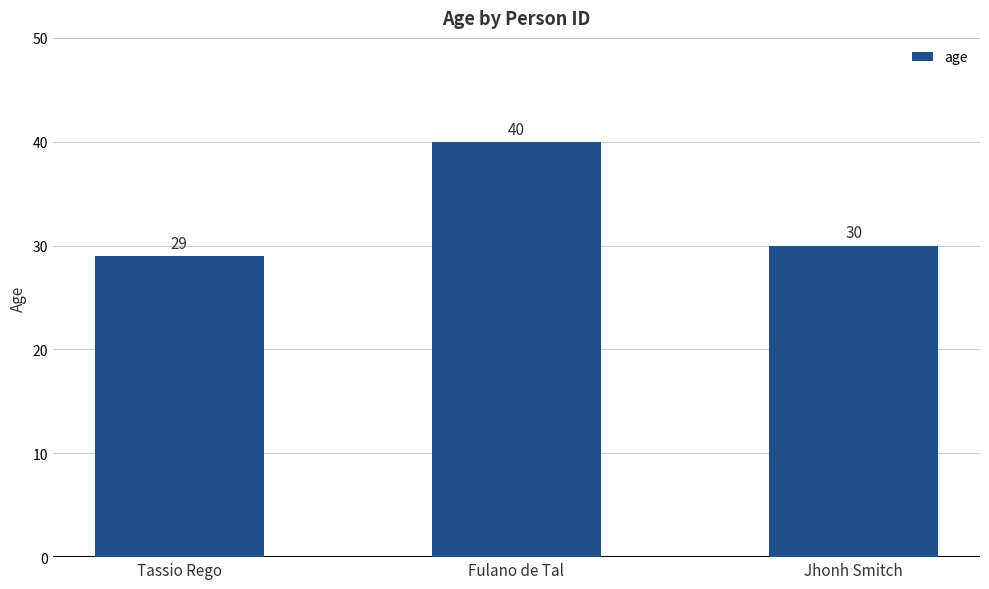

List the labels in order of value, largest first.

Fulano de Tal, Jhonh Smitch, Tassio Rego